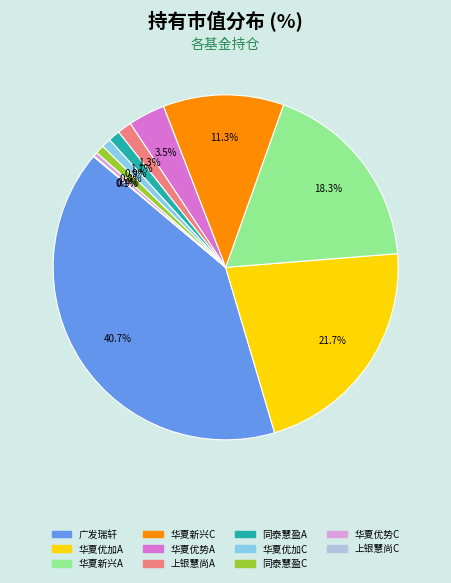

Does any single category account for the majority?

No